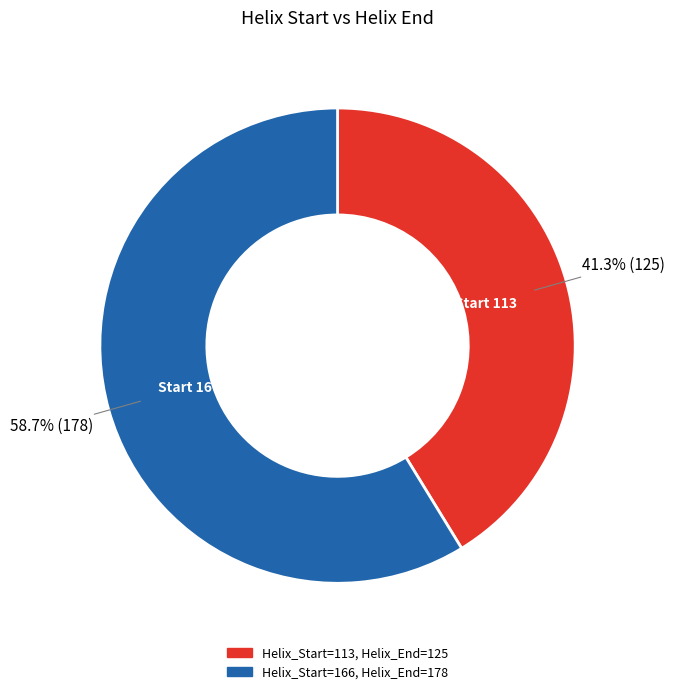

Combined, do Helix_Start=113, Helix_End=125 and Helix_Start=166, Helix_End=178 account for over 50%?

Yes